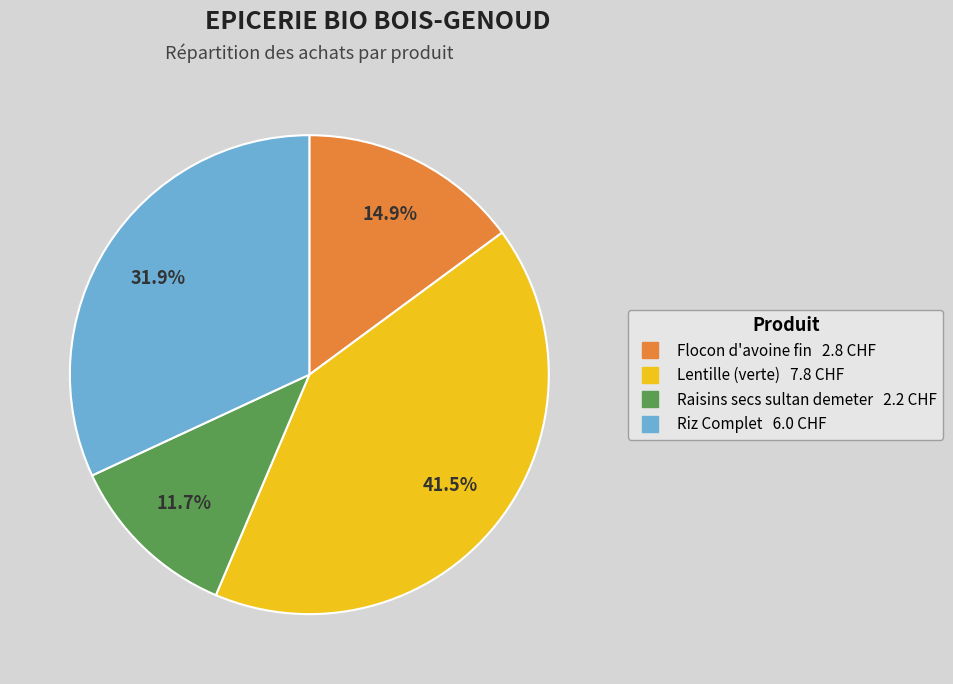

How many slices are in this pie chart?

4